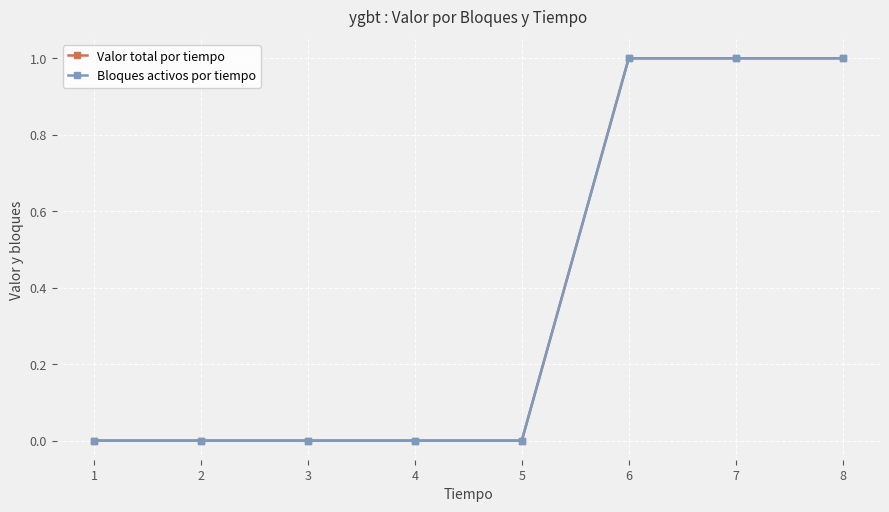

Does the chart have visible grid lines?

Yes